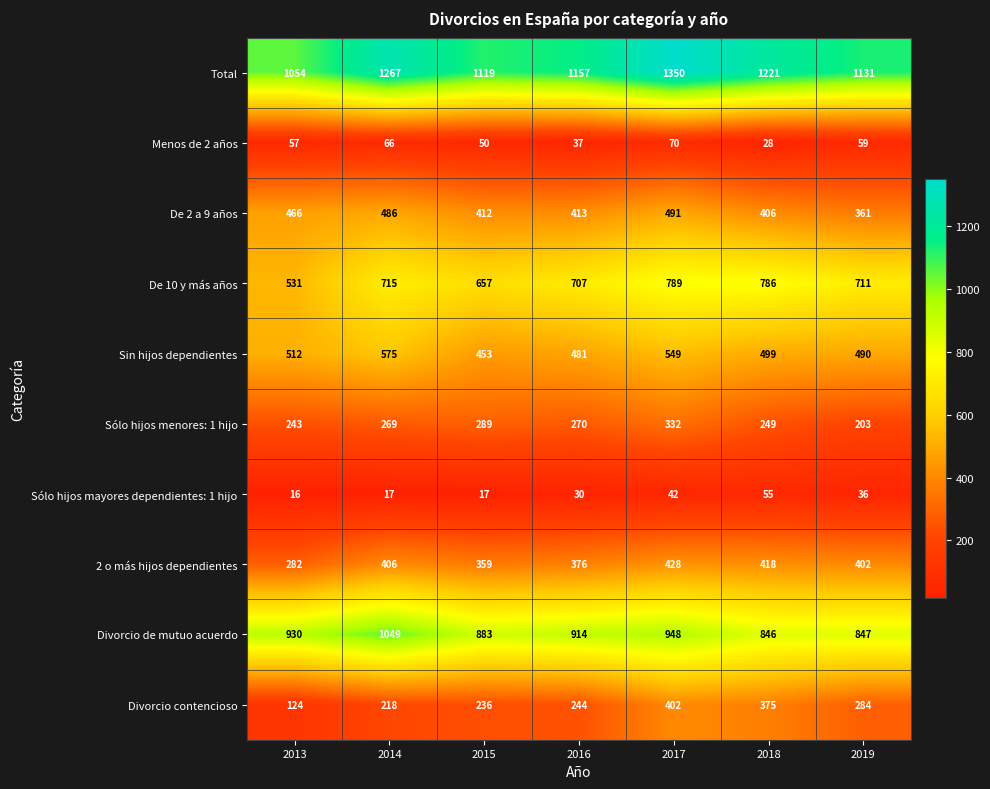

What is the difference between the maximum and minimum values in the Sin hijos dependientes series?

122